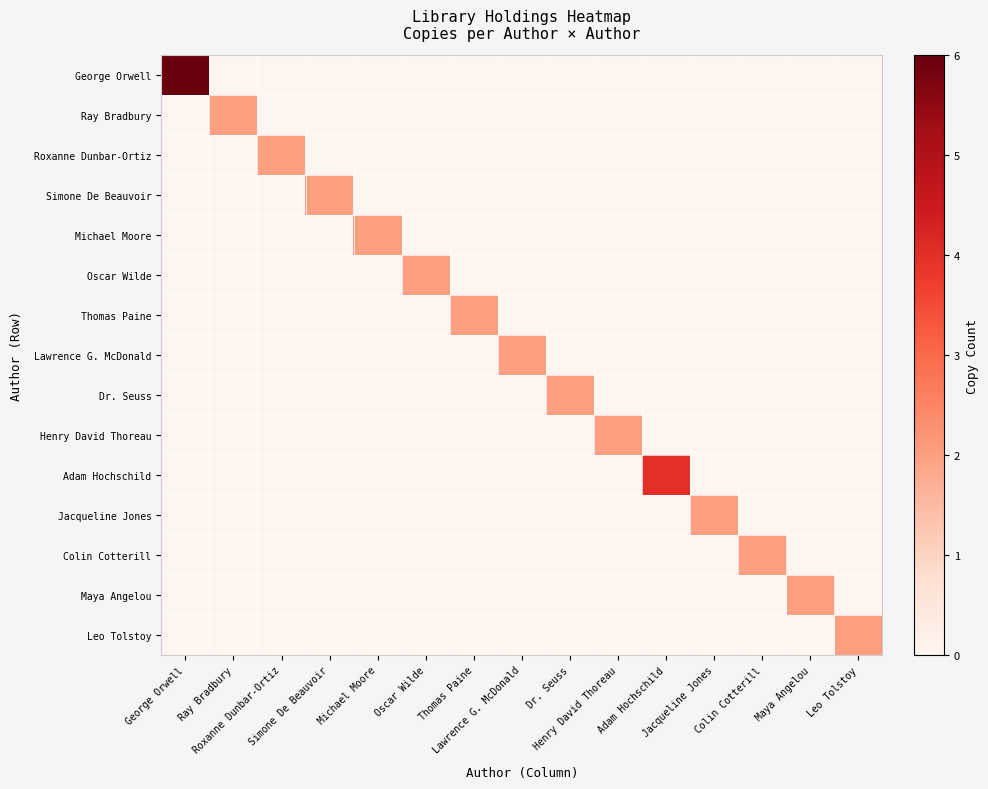

Between Michael Moore and George Orwell, which is larger?

George Orwell